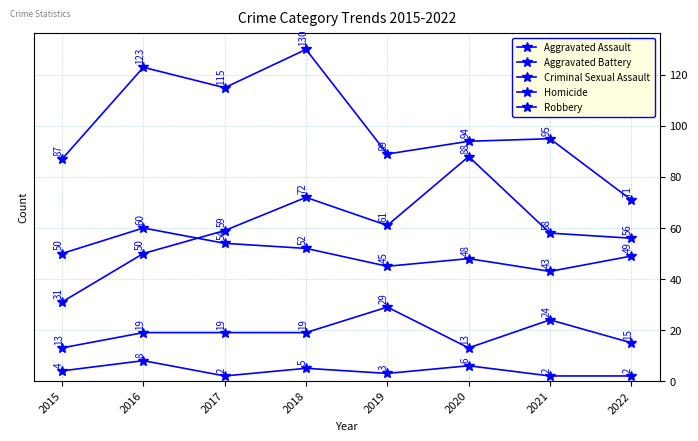

Which category has the highest value in the Robbery series?

2018